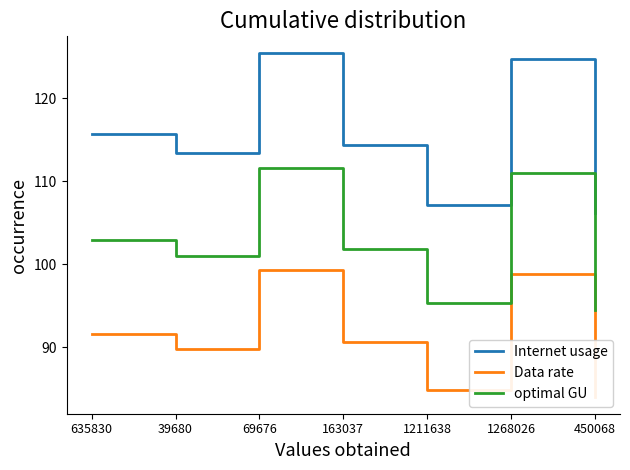

Which series has the largest total across all categories?

Internet usage